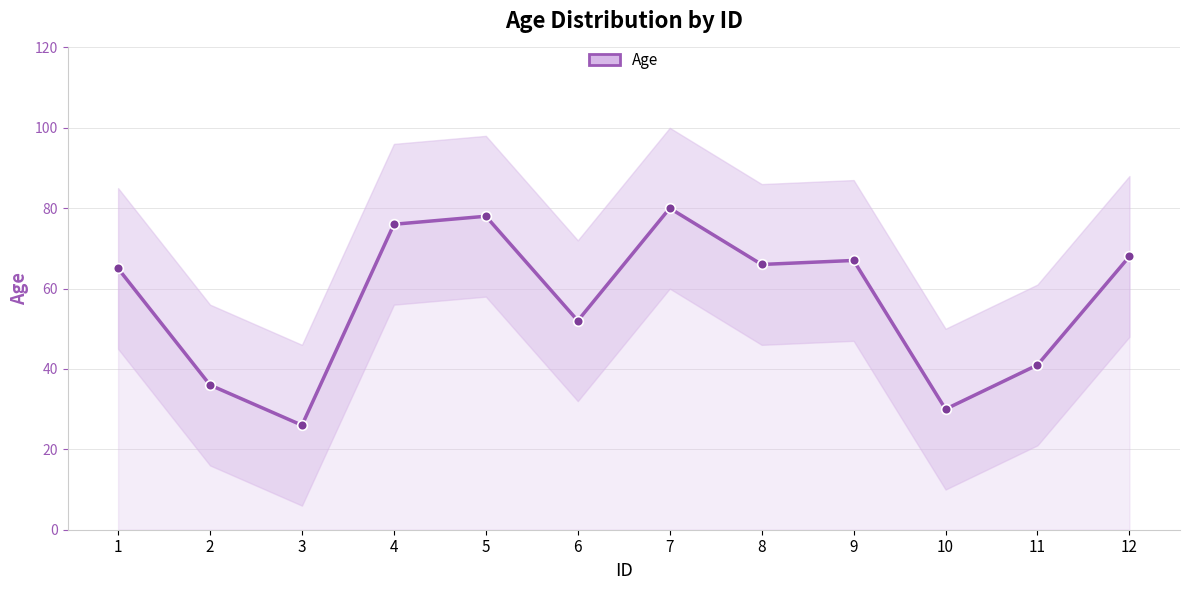

True or false: there are more than 2 points higher than both neighbors.

True